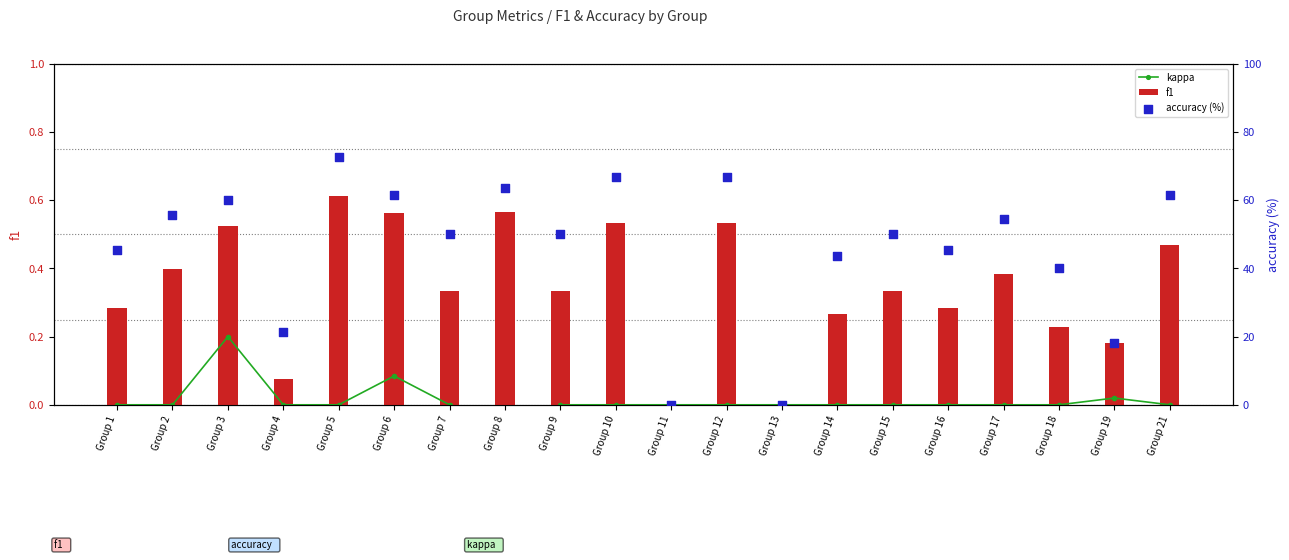

Which series contains the lowest Y value?

kappa